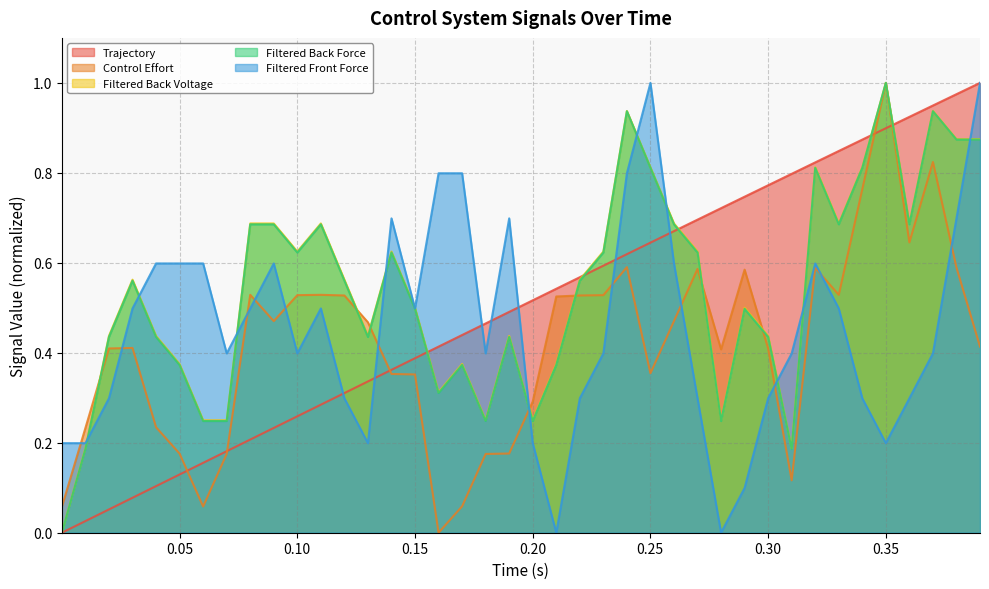

Which series has the largest range (max minus min)?

Time Loop Start